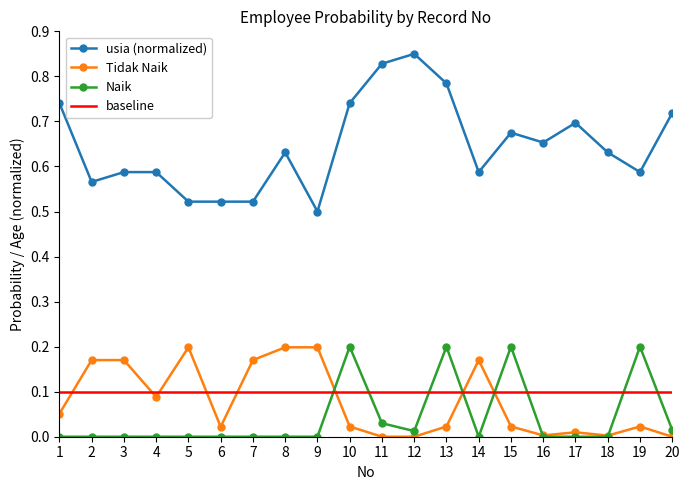

What is the difference between the Tidak Naik values at 12 and 9?

0.2